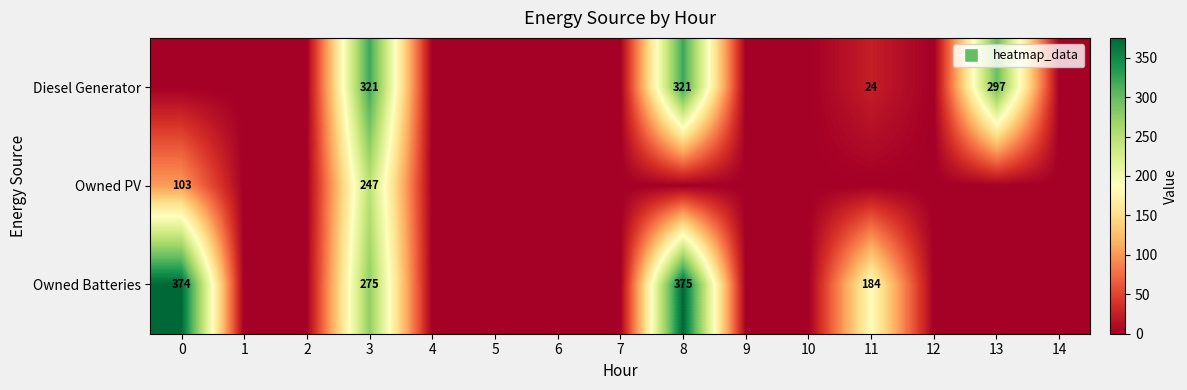

Is it true that Diesel Generator equals 321 at 8?

True